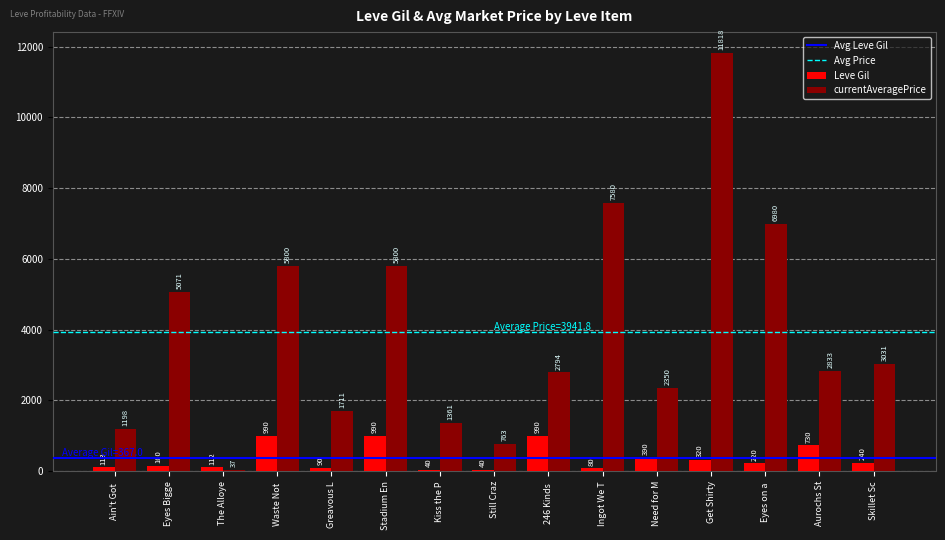

Between Ain't Got  and The Alloye, which series saw the biggest shift?

currentAveragePrice